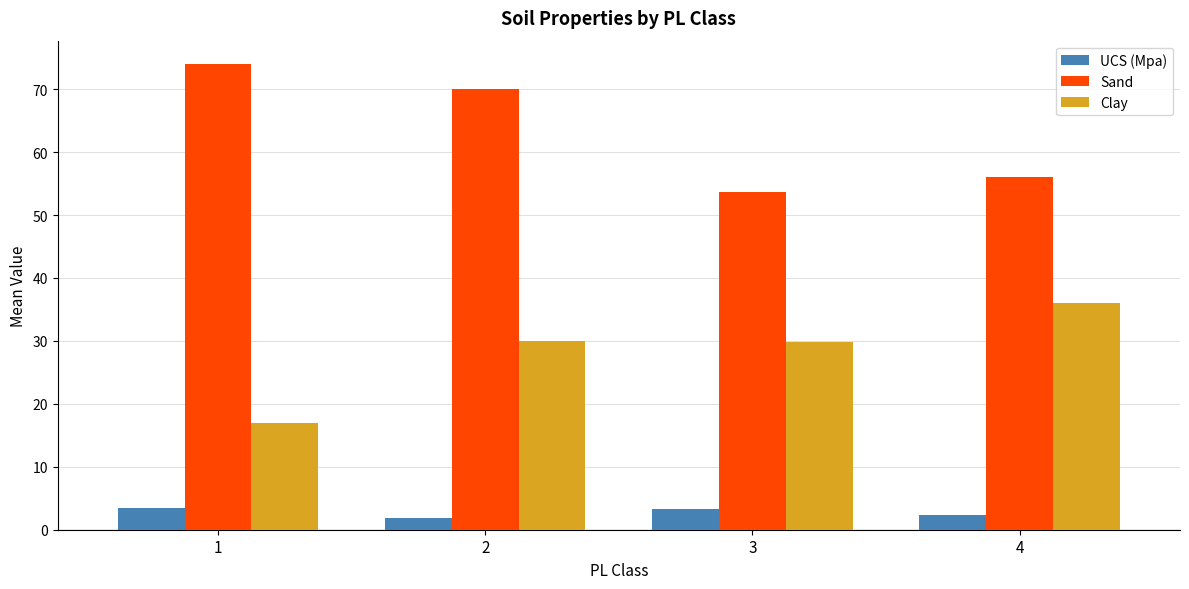

What is the lowest value of the Sand series?

53.7